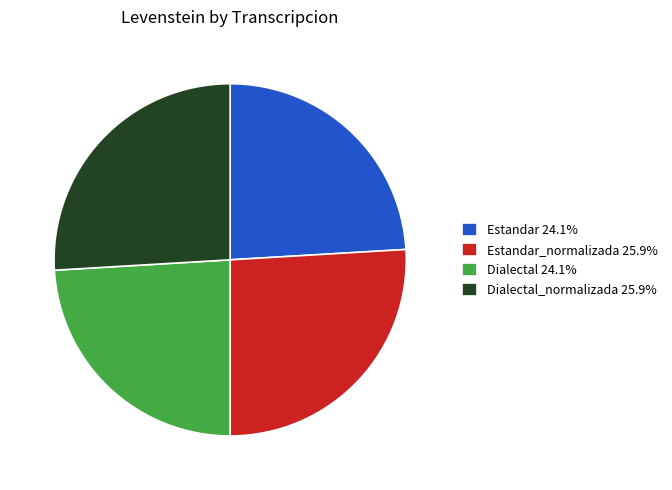

Combined, do Dialectal_normalizada 25.9% and Estandar_normalizada 25.9% account for over 50%?

Yes